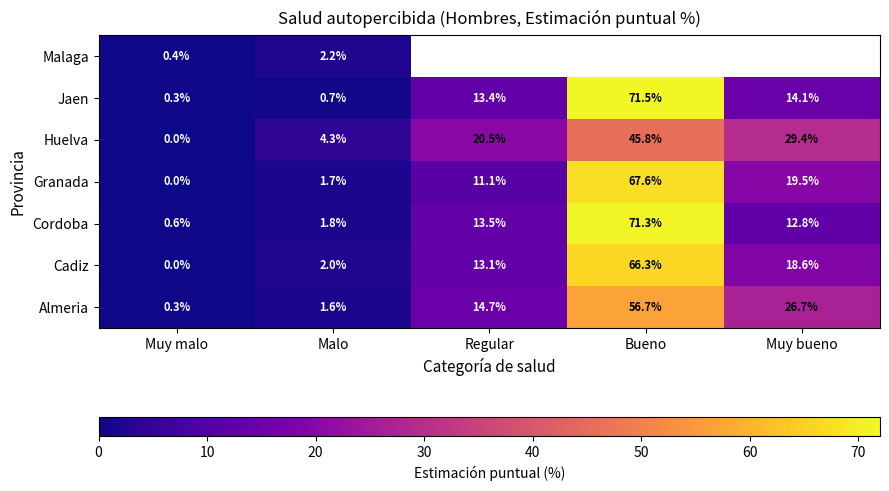

What value does the Cordoba series have at Malo?

1.8